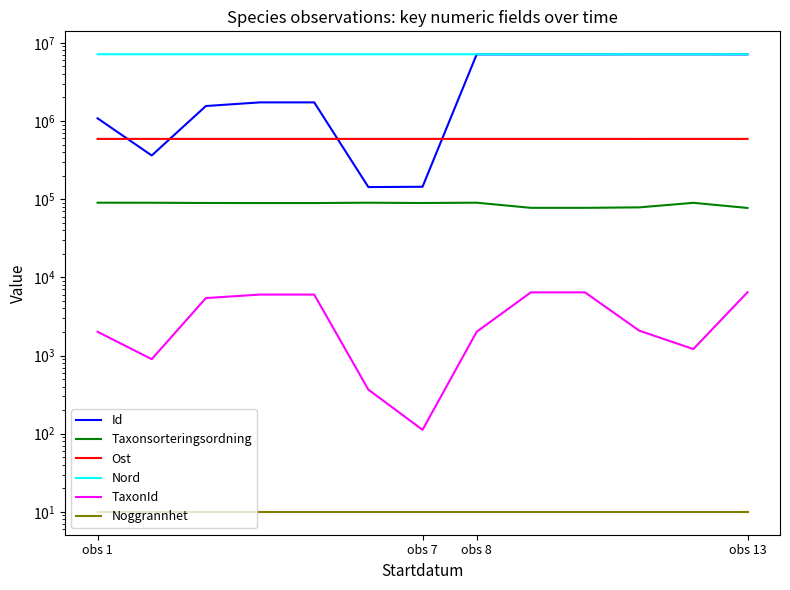

Where is the first local maximum for Taxonsorteringsordning?

5